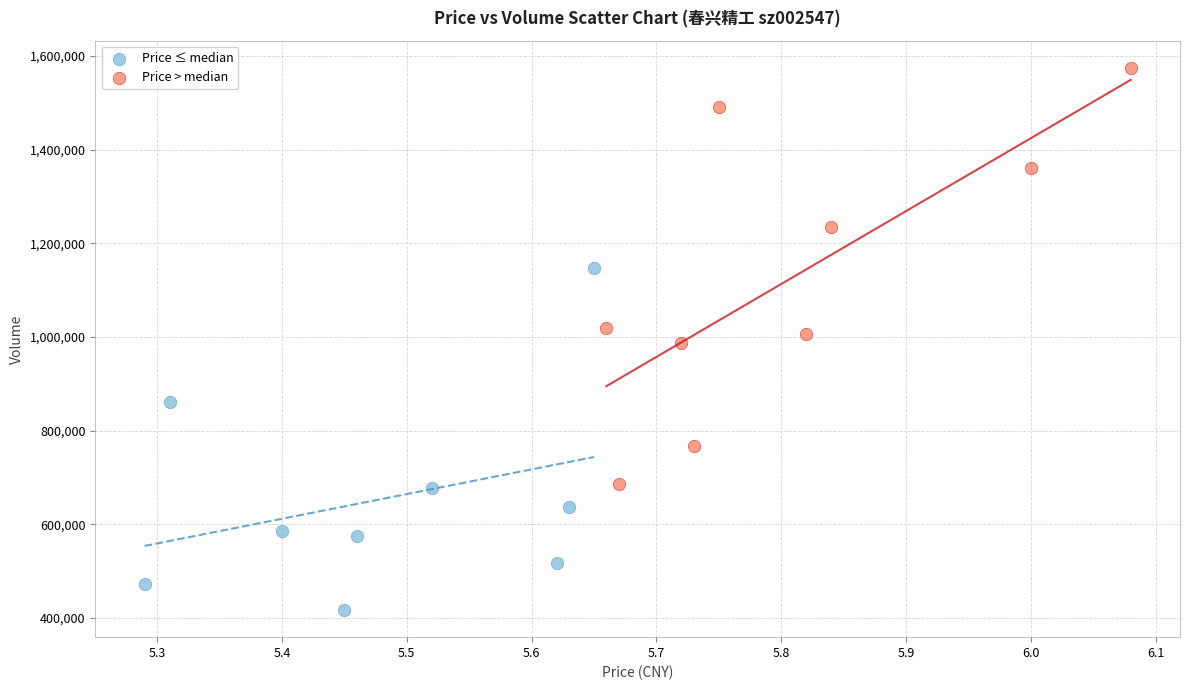

Which series contains the highest Y value?

Price > median